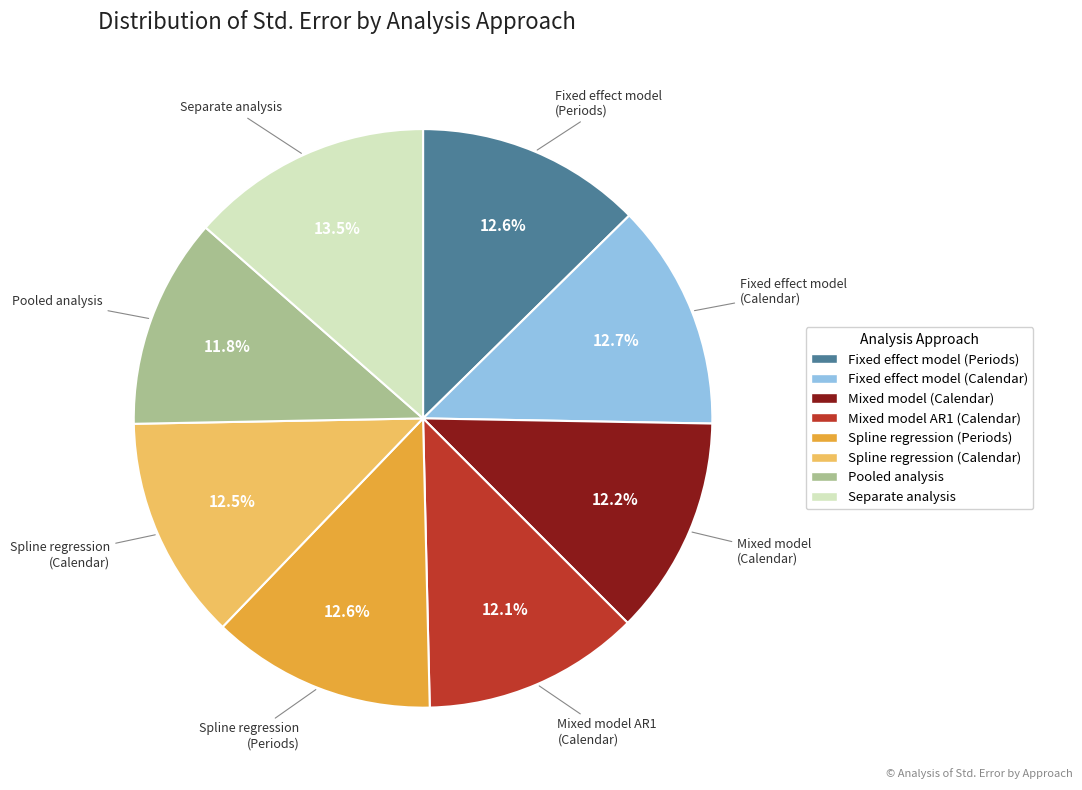

What percentage do Spline regression (Calendar) and Fixed effect model (Periods) together represent?

25.1%